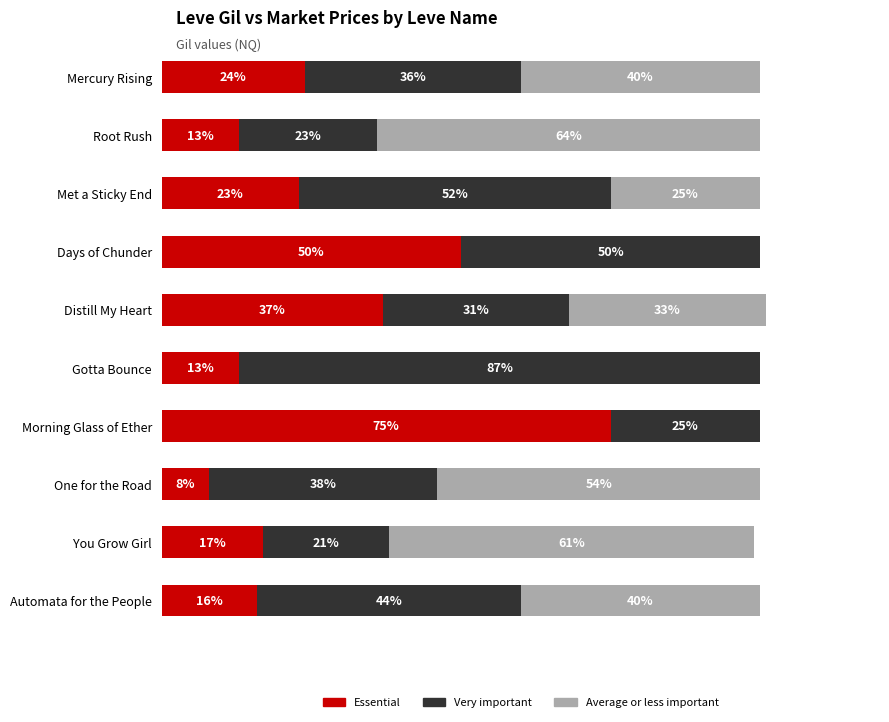

At which category is the sum across all series the highest?

Distill My Heart